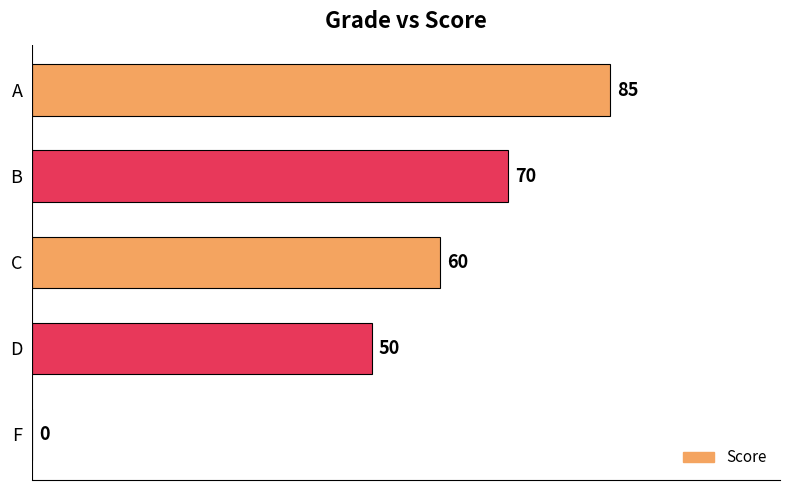

Which has a higher value, D or C?

C